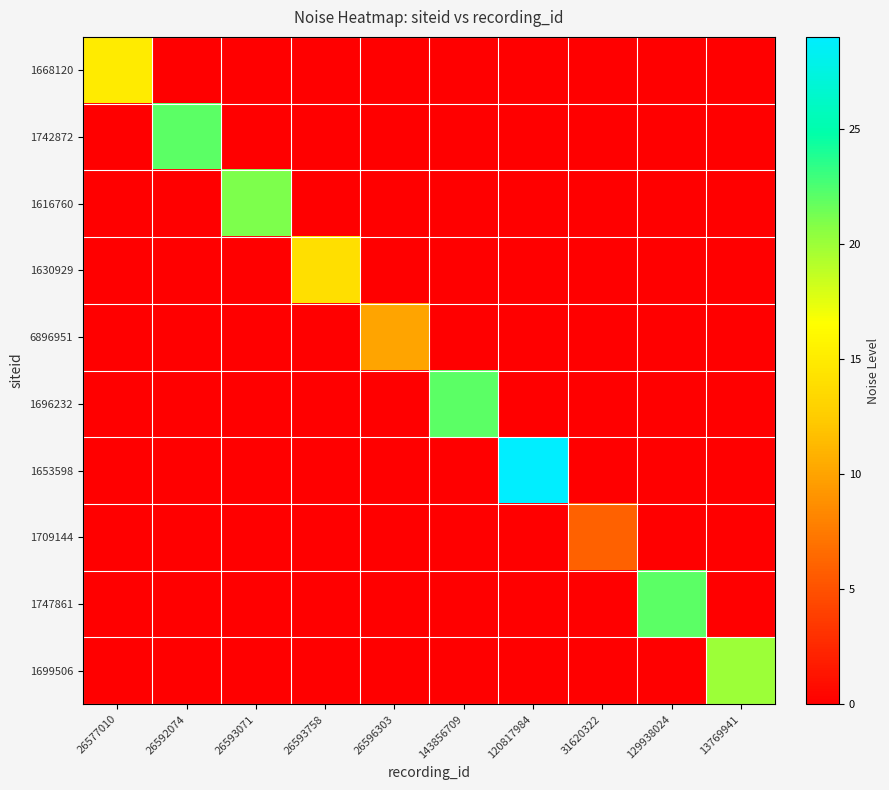

Reading right to left, list all the values displayed in this chart.

1668120: 13769941=0	129938024=0	31620322=0	120817984=0	143856709=0	26596303=0	26593758=0	26593071=0	26592074=0	26577010=15
1742872: 13769941=0	129938024=0	31620322=0	120817984=0	143856709=0	26596303=0	26593758=0	26593071=0	26592074=22	26577010=0
1616760: 13769941=0	129938024=0	31620322=0	120817984=0	143856709=0	26596303=0	26593758=0	26593071=21	26592074=0	26577010=0
1630929: 13769941=0	129938024=0	31620322=0	120817984=0	143856709=0	26596303=0	26593758=14	26593071=0	26592074=0	26577010=0
6896951: 13769941=0	129938024=0	31620322=0	120817984=0	143856709=0	26596303=10	26593758=0	26593071=0	26592074=0	26577010=0
1696232: 13769941=0	129938024=0	31620322=0	120817984=0	143856709=22	26596303=0	26593758=0	26593071=0	26592074=0	26577010=0
1653598: 13769941=0	129938024=0	31620322=0	120817984=29	143856709=0	26596303=0	26593758=0	26593071=0	26592074=0	26577010=0
1709144: 13769941=0	129938024=0	31620322=6	120817984=0	143856709=0	26596303=0	26593758=0	26593071=0	26592074=0	26577010=0
1747861: 13769941=0	129938024=22	31620322=0	120817984=0	143856709=0	26596303=0	26593758=0	26593071=0	26592074=0	26577010=0
1699506: 13769941=20	129938024=0	31620322=0	120817984=0	143856709=0	26596303=0	26593758=0	26593071=0	26592074=0	26577010=0